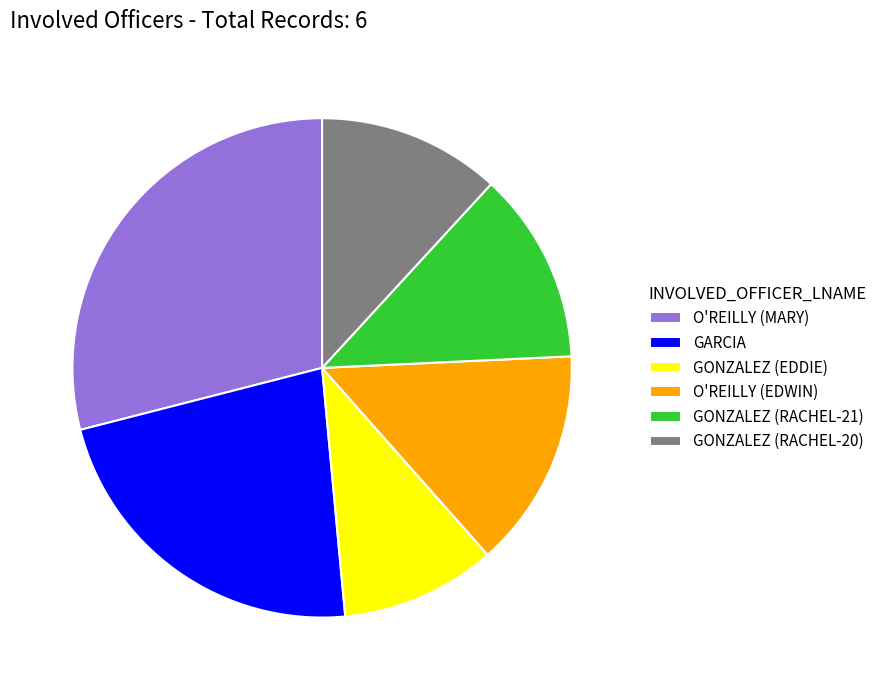

Does any single category account for the majority?

No